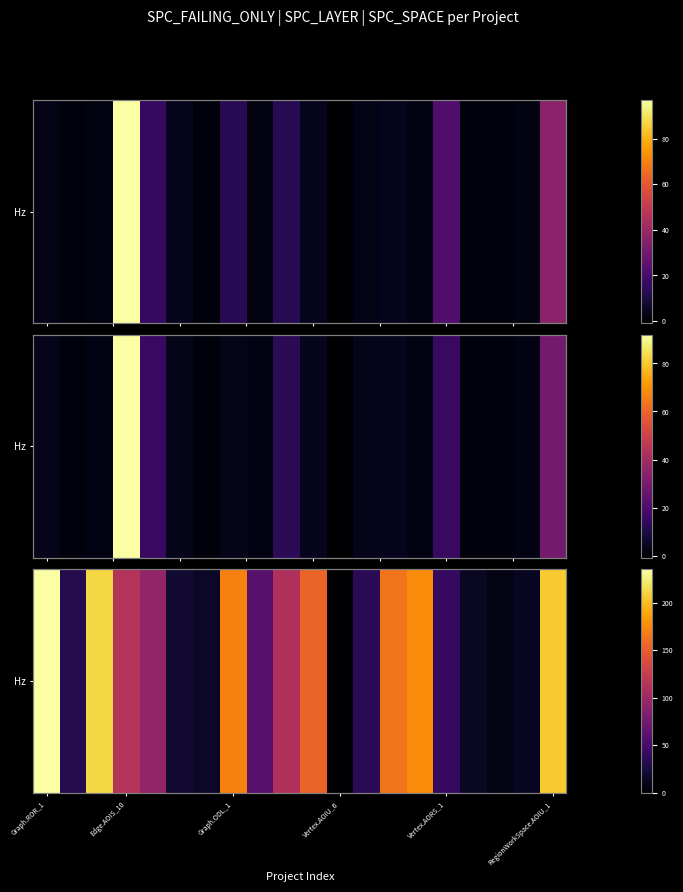

Which category has the lowest value across all series?

Vertex.AOIU_6